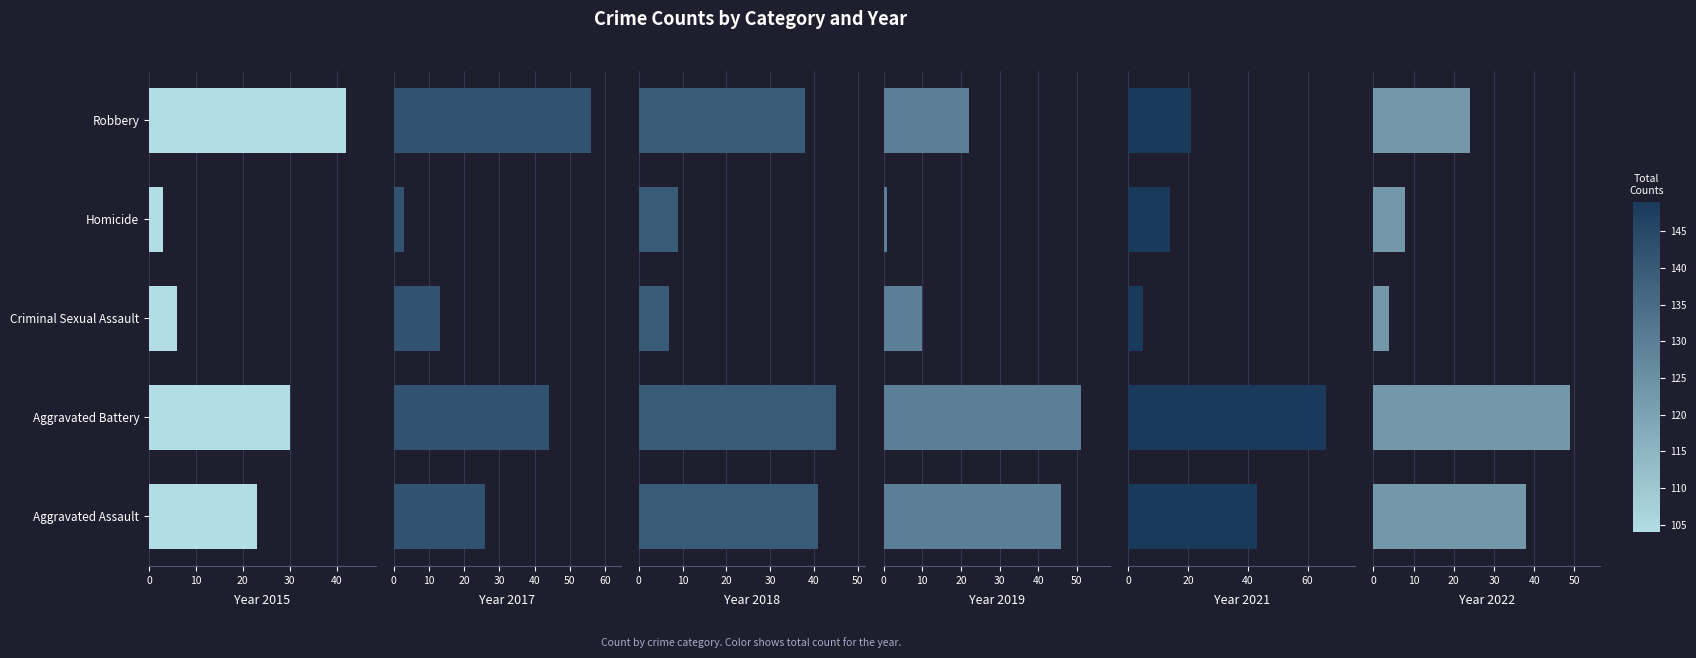

List the series in order of their peak value, lowest first.

2015, 2018, 2022, 2019, 2017, 2021